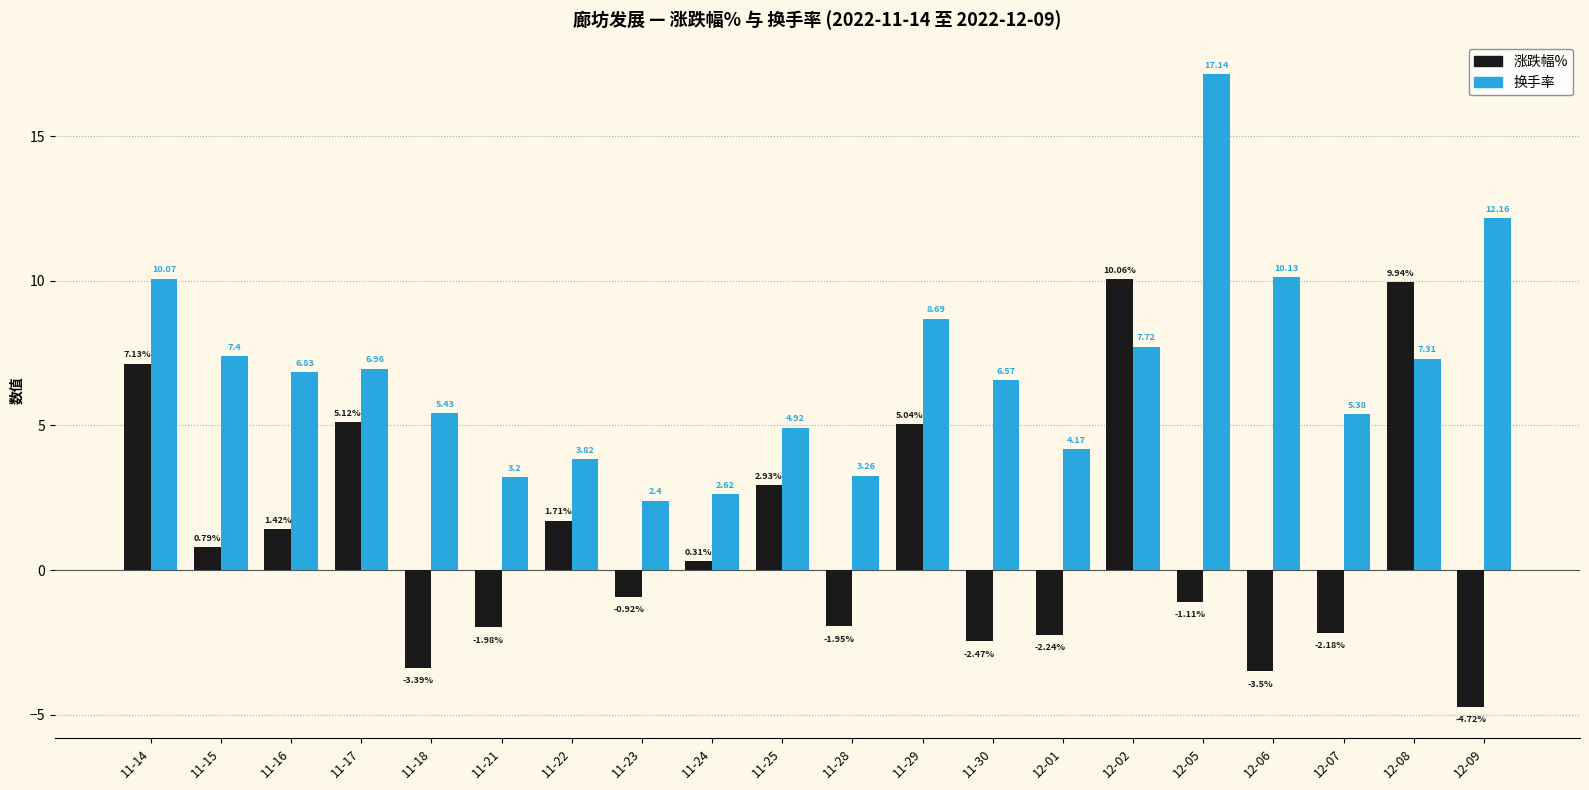

What is the label of the 11th bar from the left?

11-28